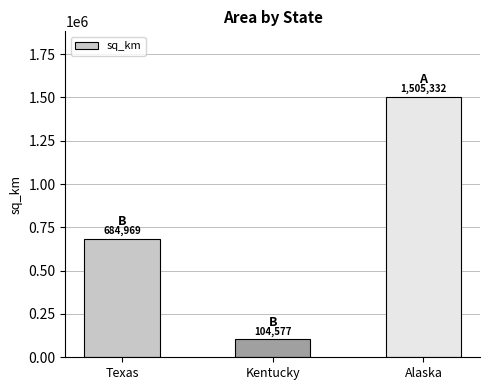

What value does the data have at Alaska?

1505332.0